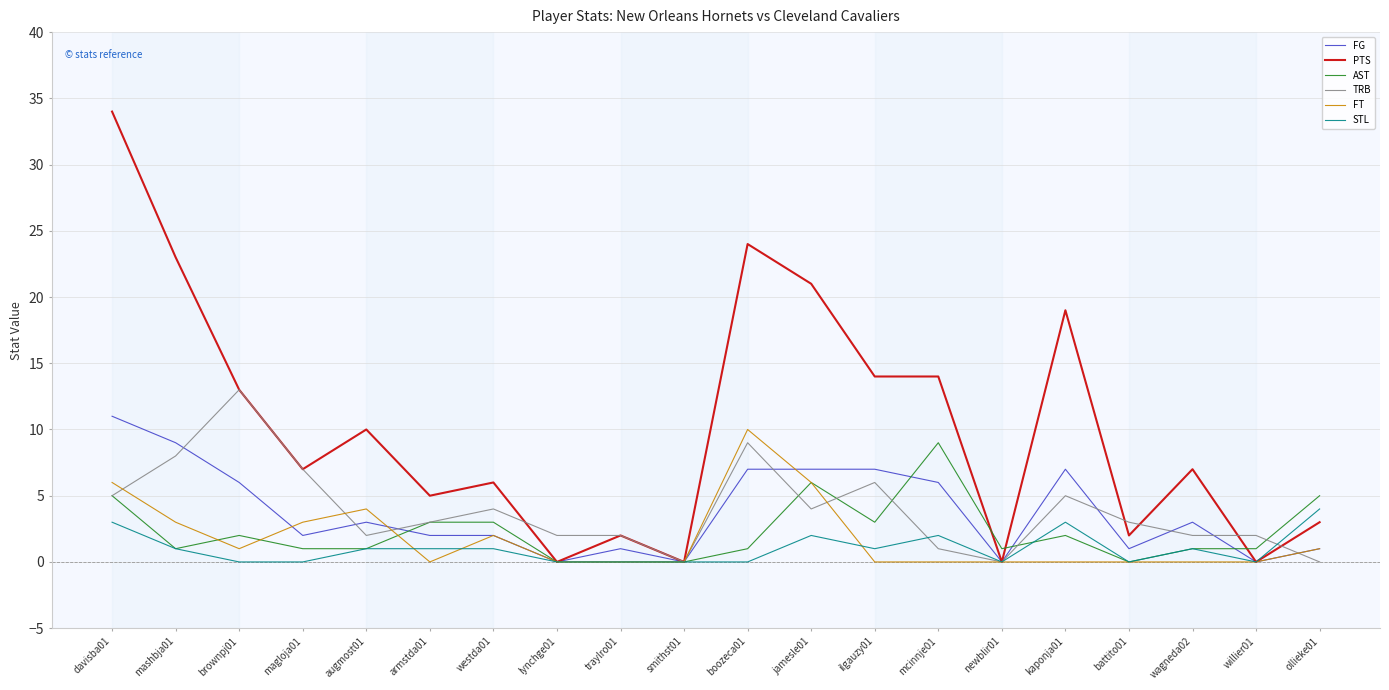

Reading left to right, transcribe all the data shown in this chart.

FG: 11	9	6	2	3	2	2	0	1	0	7	7	7	6	0	7	1	3	0	1
PTS: 34	23	13	7	10	5	6	0	2	0	24	21	14	14	0	19	2	7	0	3
AST: 5	1	2	1	1	3	3	0	0	0	1	6	3	9	1	2	0	1	1	5
TRB: 5	8	13	7	2	3	4	2	2	0	9	4	6	1	0	5	3	2	2	0
FT: 6	3	1	3	4	0	2	0	0	0	10	6	0	0	0	0	0	0	0	1
STL: 3	1	0	0	1	1	1	0	0	0	0	2	1	2	0	3	0	1	0	4